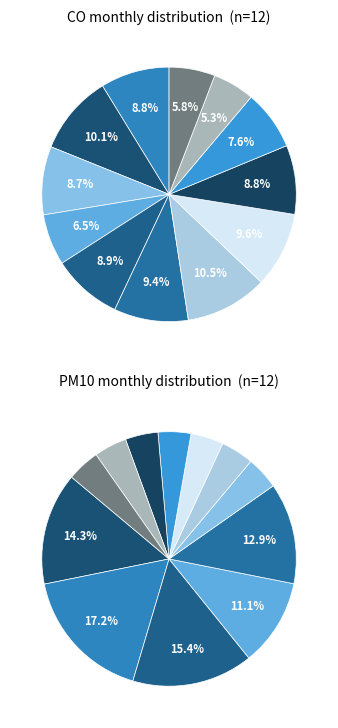

Which has a higher value, 9 or 4?

9